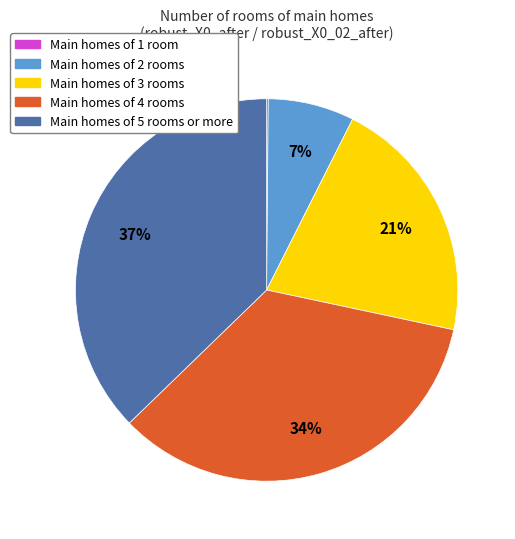

Is there any slice that represents more than half of the pie?

No